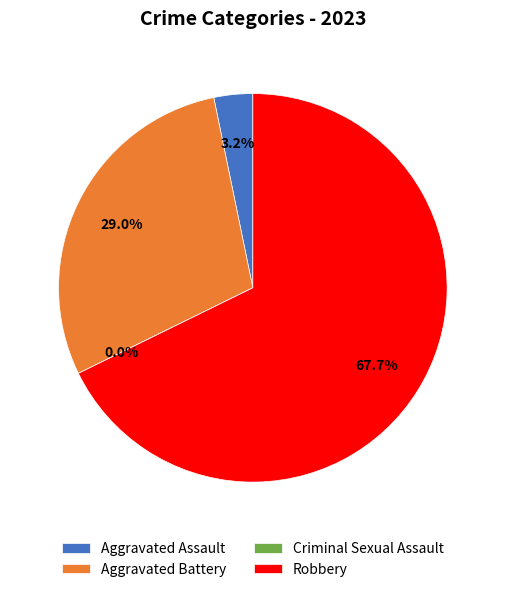

To the nearest percent, what portion does Aggravated Assault represent?

3%